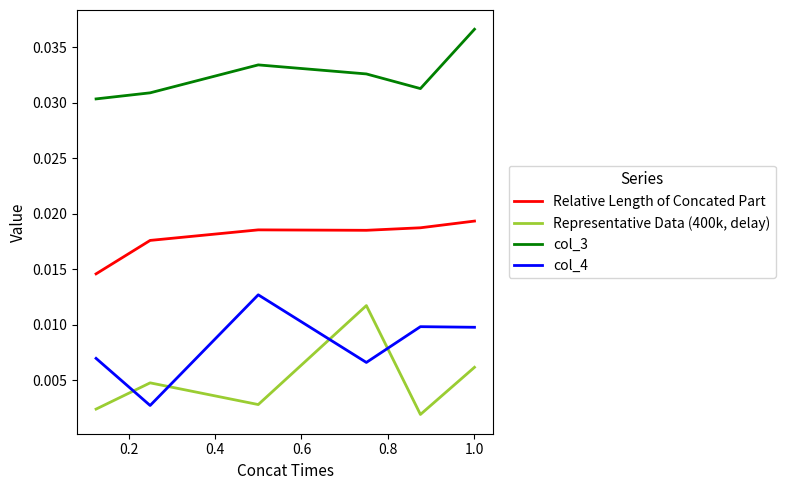

Which series has the largest total across all categories?

col_3